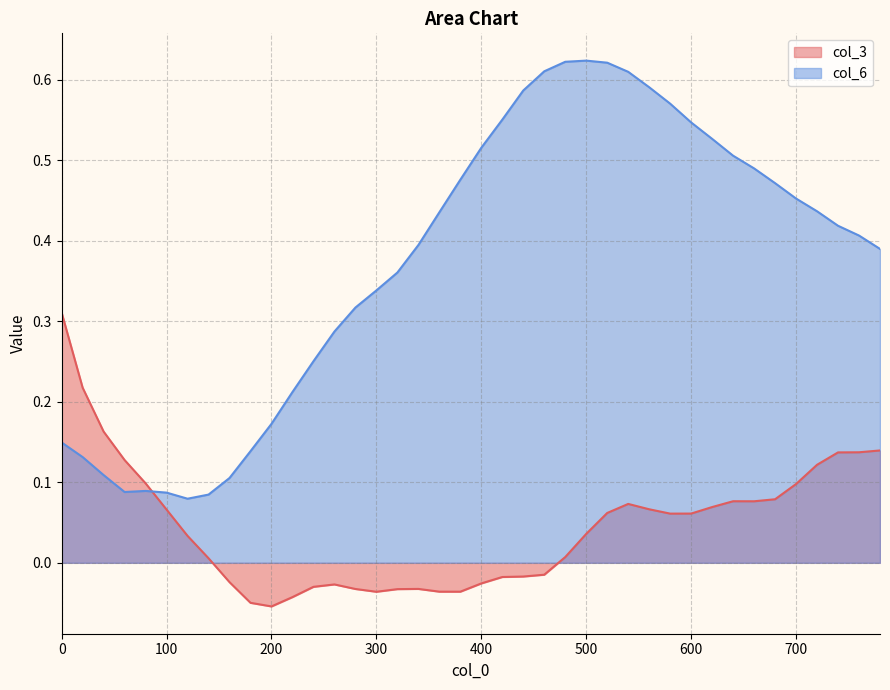

After their last crossing, which series has the higher values: col_6 or col_3?

col_6